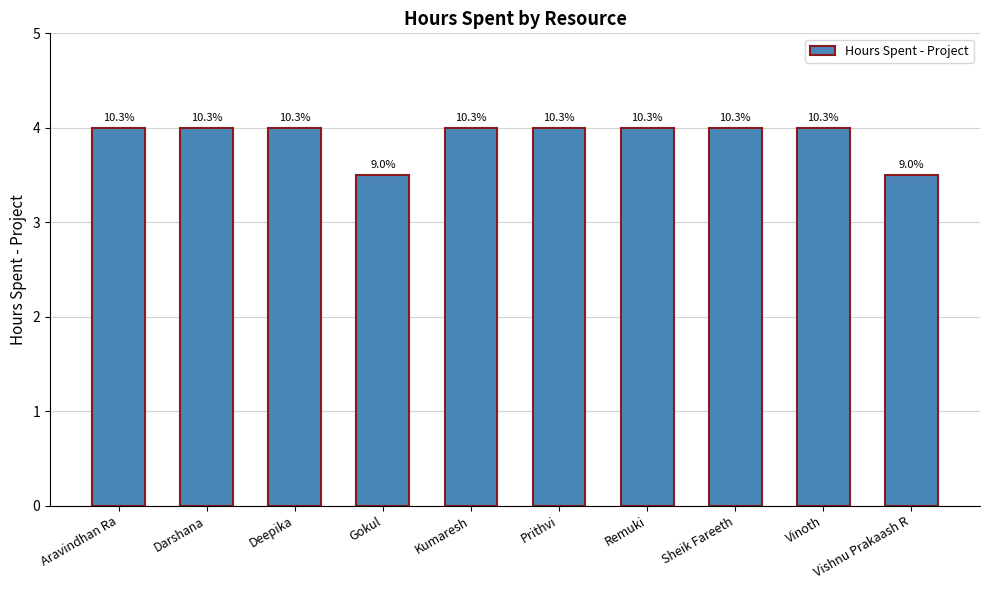

Reading right to left, transcribe all the data shown in this chart.

Vishnu Prakaash R=3.5	Vinoth=4.0	Sheik Fareeth=4.0	Remuki=4.0	Prithvi=4.0	Kumaresh=4.0	Gokul=3.5	Deepika=4.0	Darshana=4.0	Aravindhan Ra=4.0